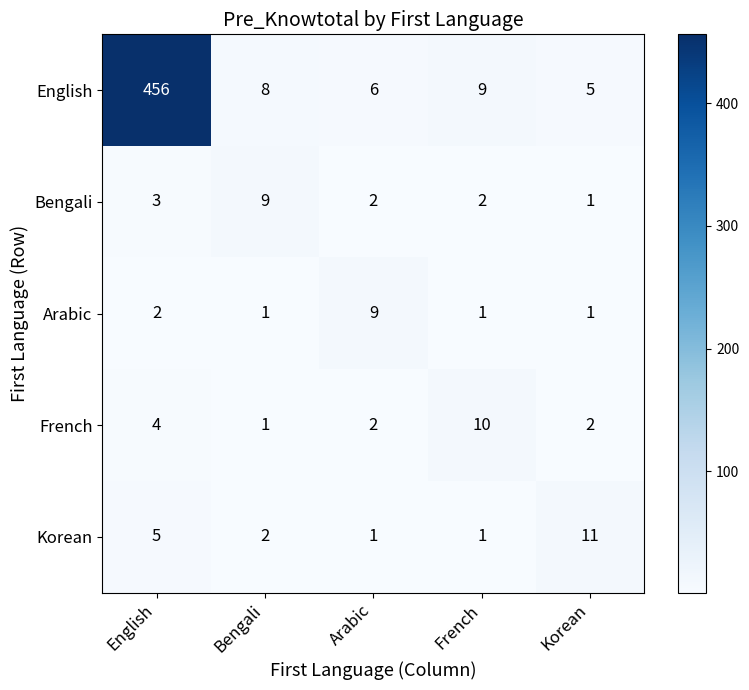

What is the difference between the highest and lowest values at French?

9